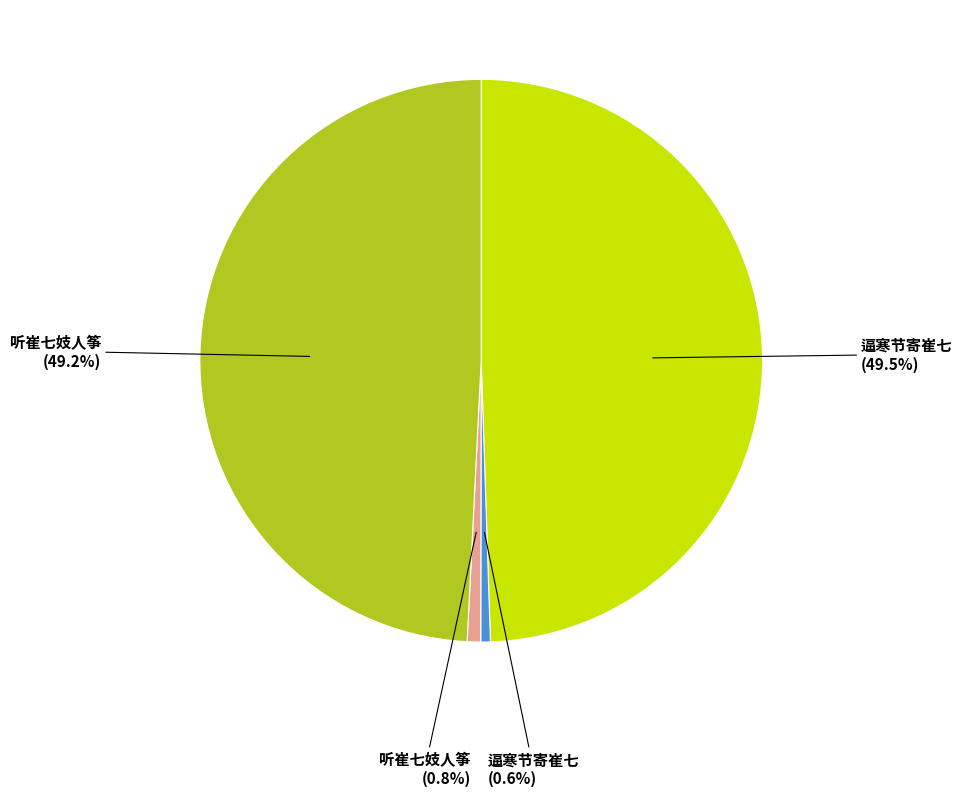

What is the ratio of the value at 逼寒节寄崔七 (49.5%) to the value at 听崔七妓人筝 (0.8%)?

64.4